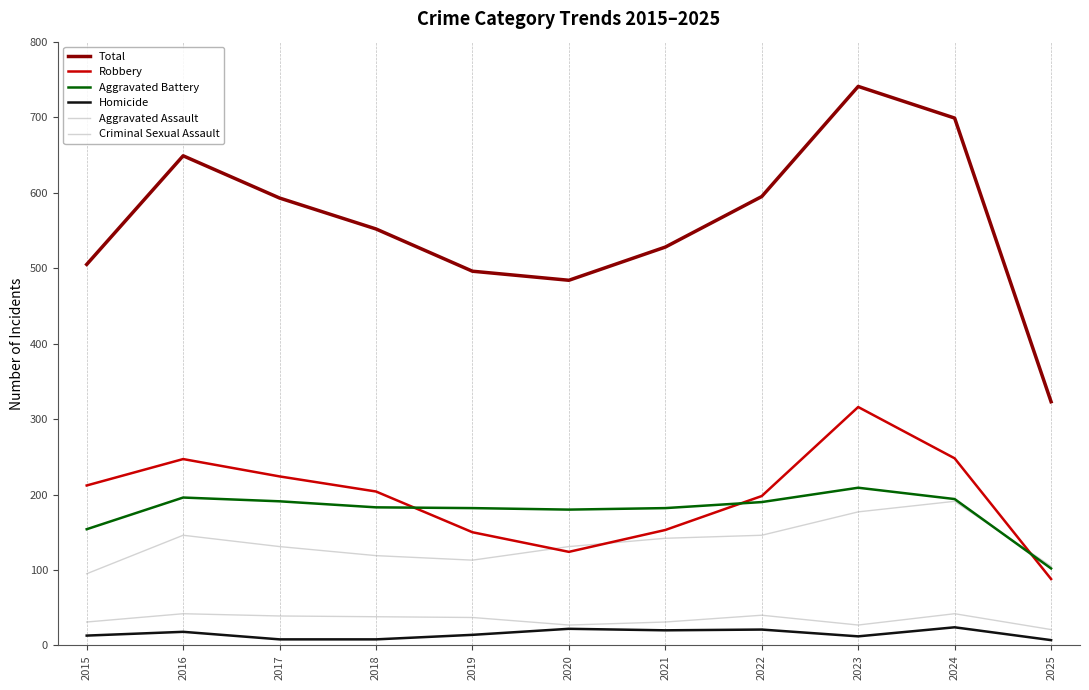

Which category has the highest value in the Homicide series?

2024